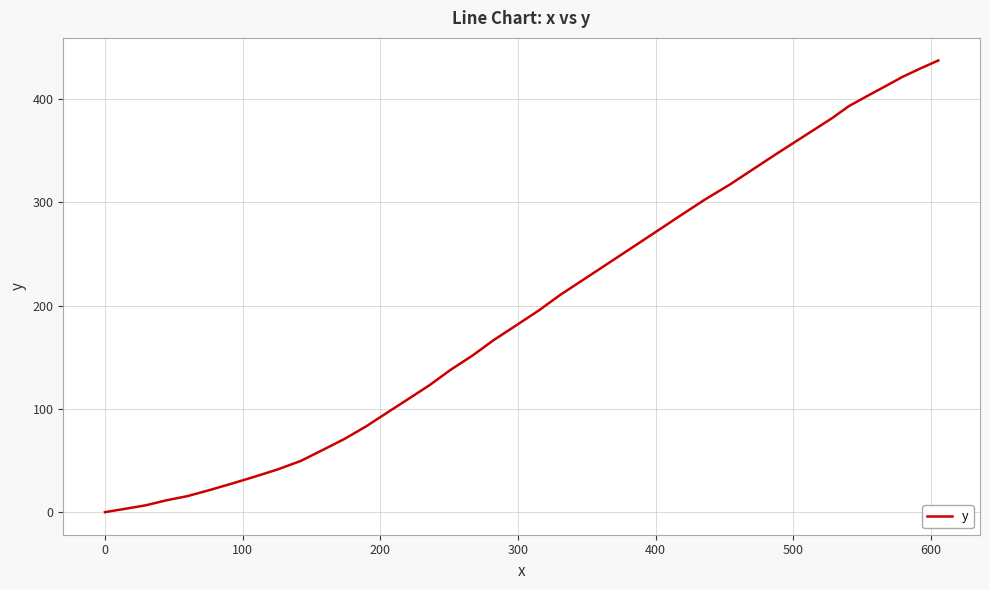

Does the chart have visible grid lines?

Yes